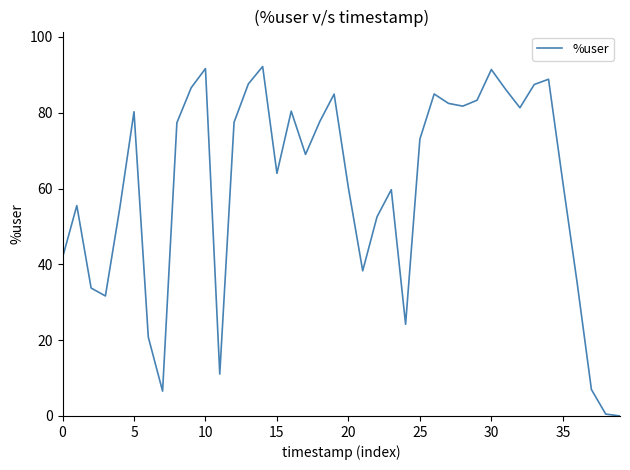

What is the maximum value shown in the chart?

92.2